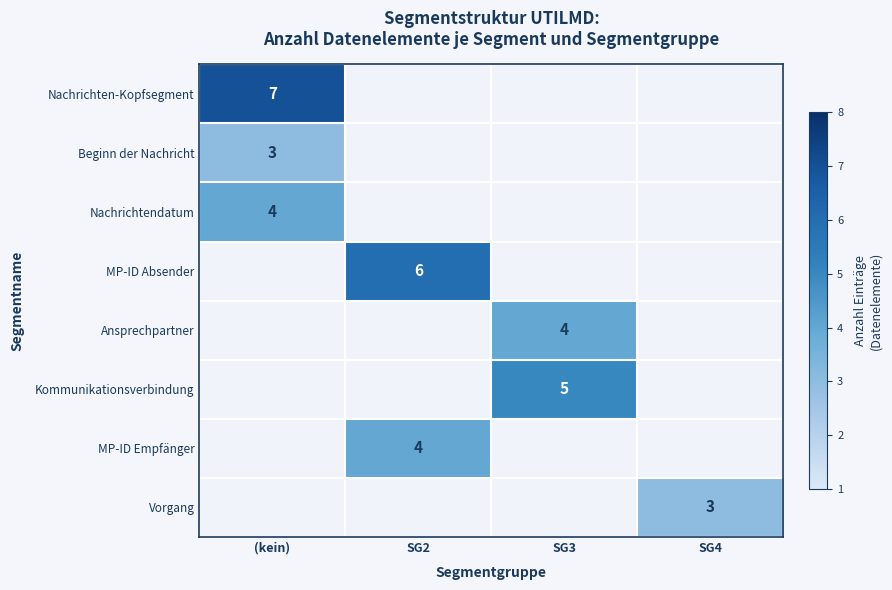

The Vorgang series shows 1 at SG4. True or false?

False